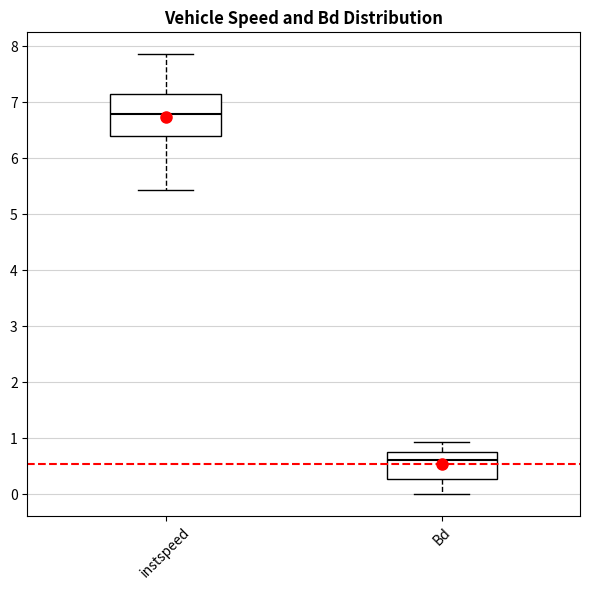

Reading left to right, read every box against the y-axis: the position of its median line, the range the box covers, and the ends of its whiskers. The values are not printed on the chart, so give them approximately, as read against the axis.

instspeed: median 6.8, box 6.4 to 7.2, whiskers 5.4 to 7.9
Bd: median 0.6, box 0.3 to 0.7, whiskers 0.0 to 0.9